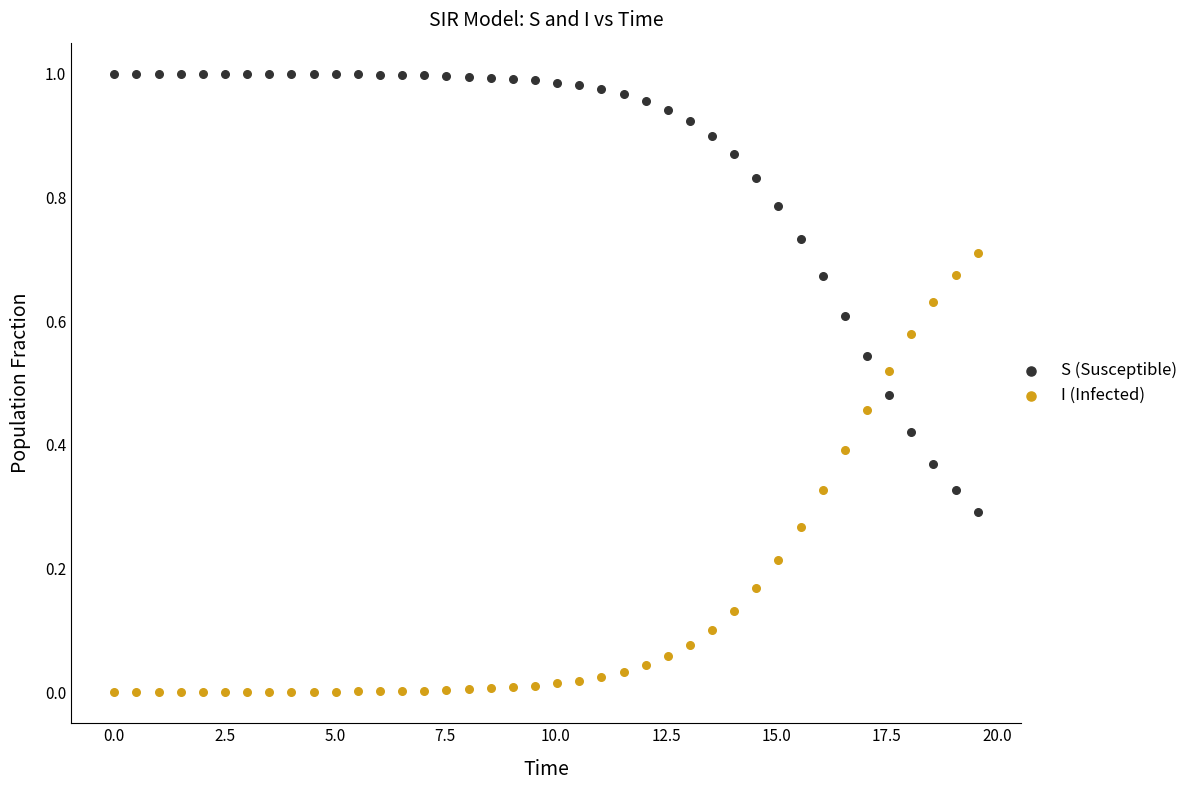

Which series contains the highest Y value?

S (Susceptible)